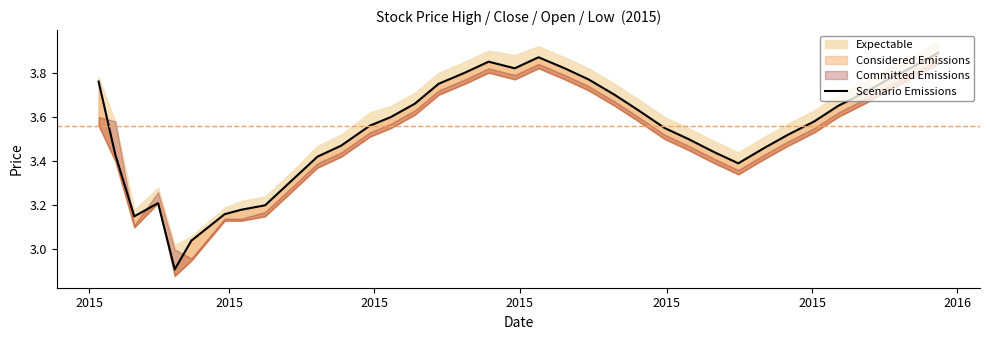

How many lines are shown in the chart?

1